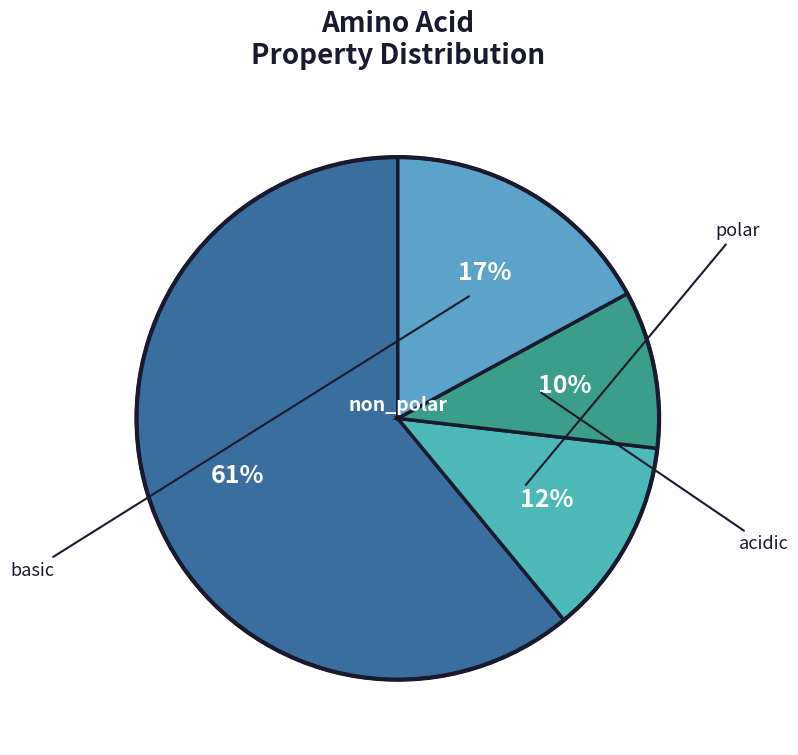

How many segments does this pie chart have?

4